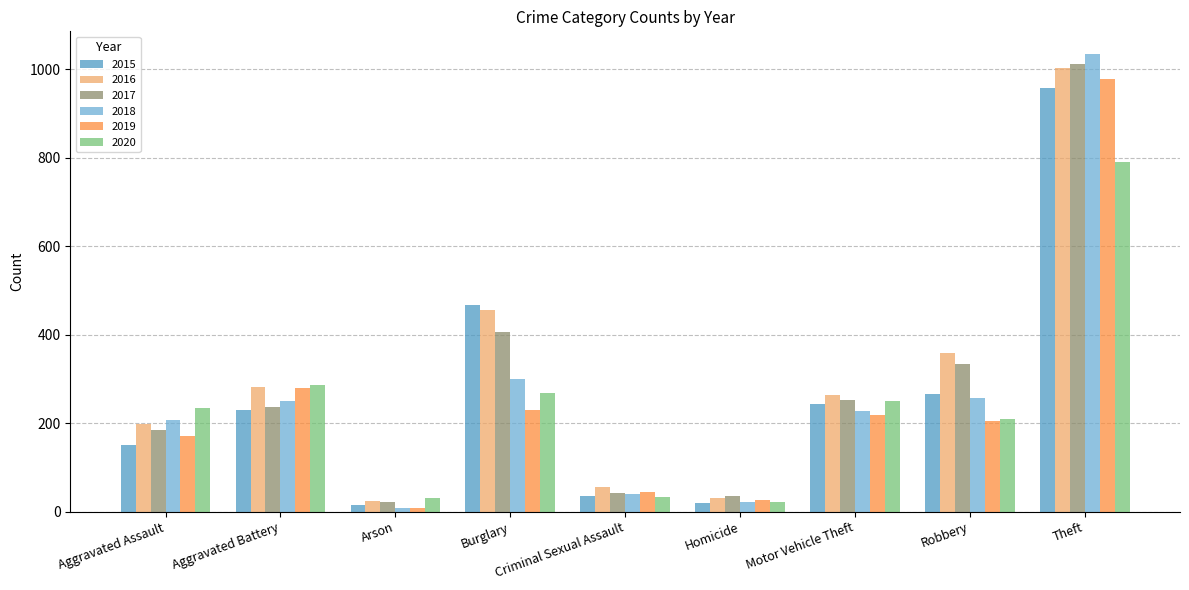

What is the difference between the maximum and minimum values in the 2017 series?

989